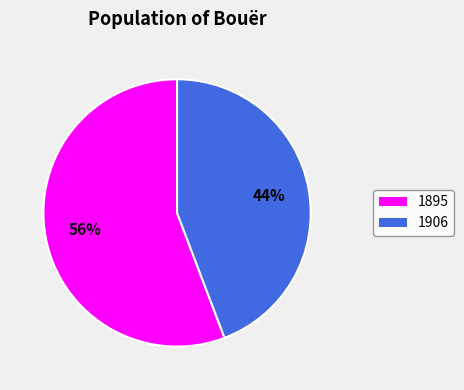

Do 1906 and 1895 together represent more than half of the pie?

Yes